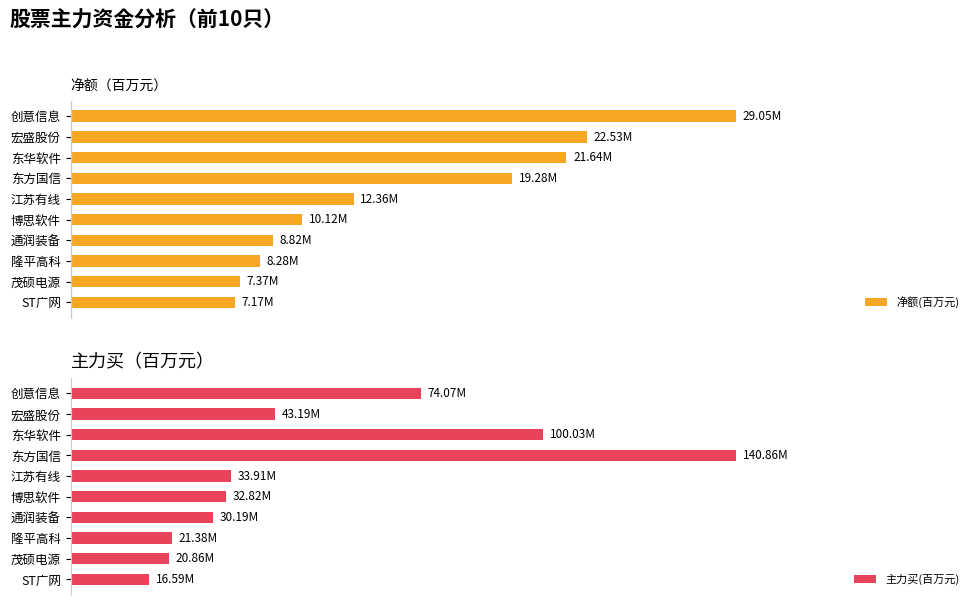

What position from the left is 宏盛股份?

2